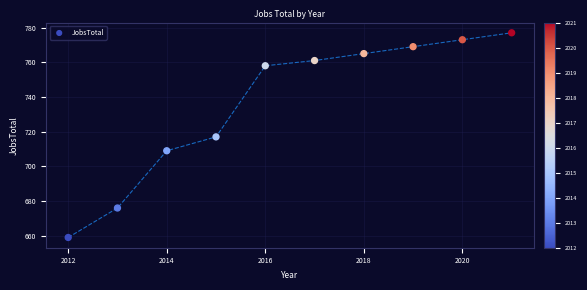

What is the average X value?

2016